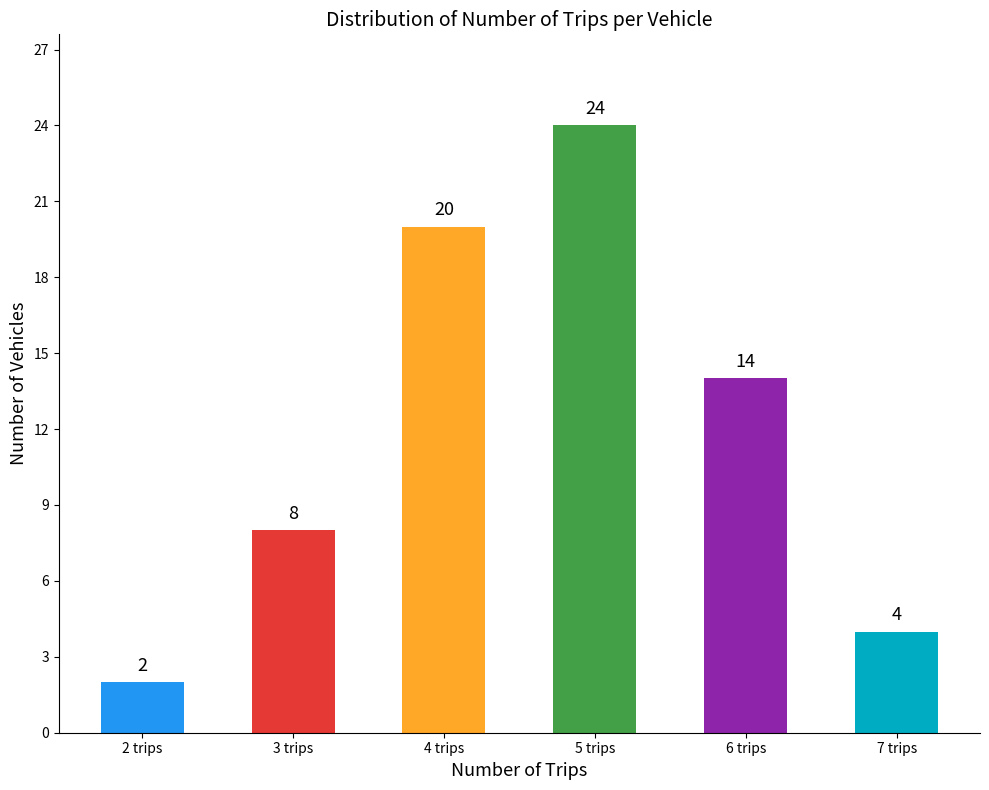

Reading left to right, extract all data points from this chart.

2	8	20	24	14	4